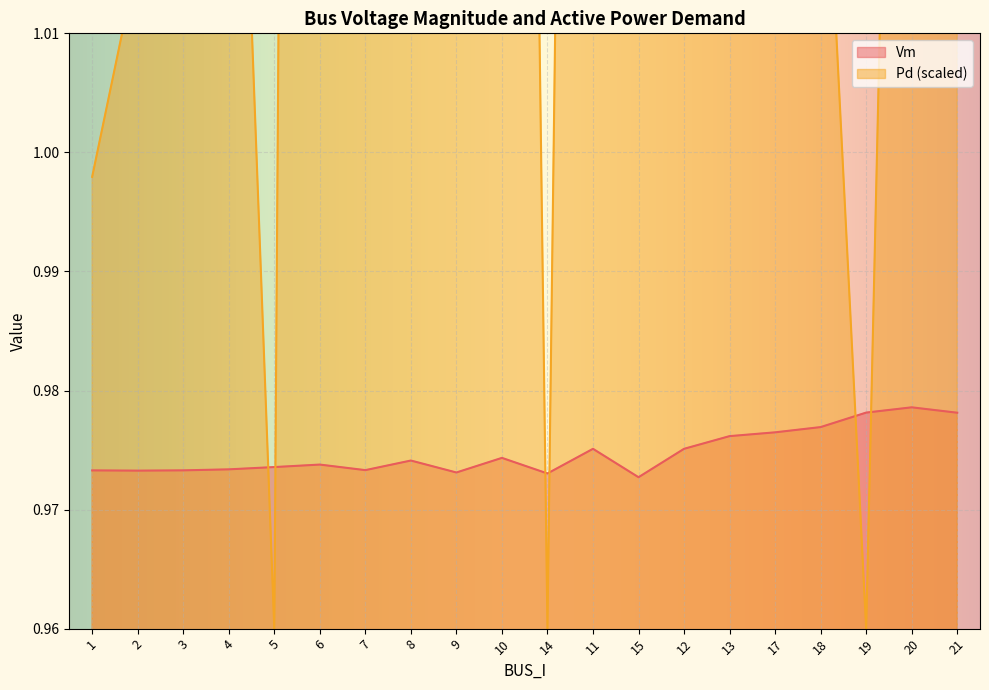

True or false: Vm has more than 2 points higher than both neighbors.

True